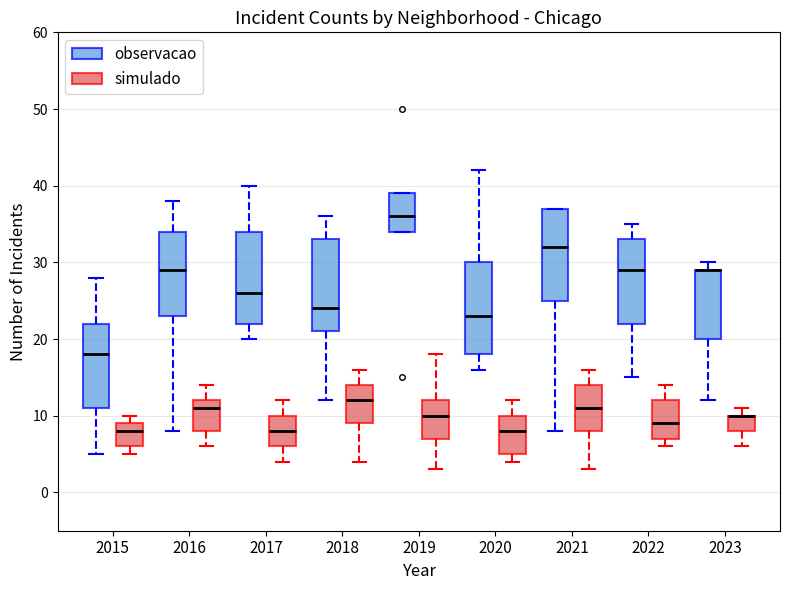

Reading left to right, read every box against the y-axis: the position of its median line, the range the box covers, and the ends of its whiskers. The values are not printed on the chart, so give them approximately, as read against the axis.

2015 (observacao): median 18, box 11 to 22, whiskers 5 to 28
2015 (simulado): median 8, box 6 to 9, whiskers 5 to 10
2016 (observacao): median 29, box 23 to 34, whiskers 8 to 38
2016 (simulado): median 11, box 8 to 12, whiskers 6 to 14
2017 (observacao): median 26, box 22 to 34, whiskers 20 to 40
2017 (simulado): median 8, box 6 to 10, whiskers 4 to 12
2018 (observacao): median 24, box 21 to 33, whiskers 12 to 36
2018 (simulado): median 12, box 9 to 14, whiskers 4 to 16
2019 (observacao): median 36, box 34 to 39, whiskers 34 to 39
2019 (simulado): median 10, box 7 to 12, whiskers 3 to 18
2020 (observacao): median 23, box 18 to 30, whiskers 16 to 42
2020 (simulado): median 8, box 5 to 10, whiskers 4 to 12
2021 (observacao): median 32, box 25 to 37, whiskers 8 to 37
2021 (simulado): median 11, box 8 to 14, whiskers 3 to 16
2022 (observacao): median 29, box 22 to 33, whiskers 15 to 35
2022 (simulado): median 9, box 7 to 12, whiskers 6 to 14
2023 (observacao): median 29 (drawn on the box's upper edge), box 20 to 29, whiskers 12 to 30
2023 (simulado): median 10 (drawn on the box's upper edge), box 8 to 10, whiskers 6 to 11